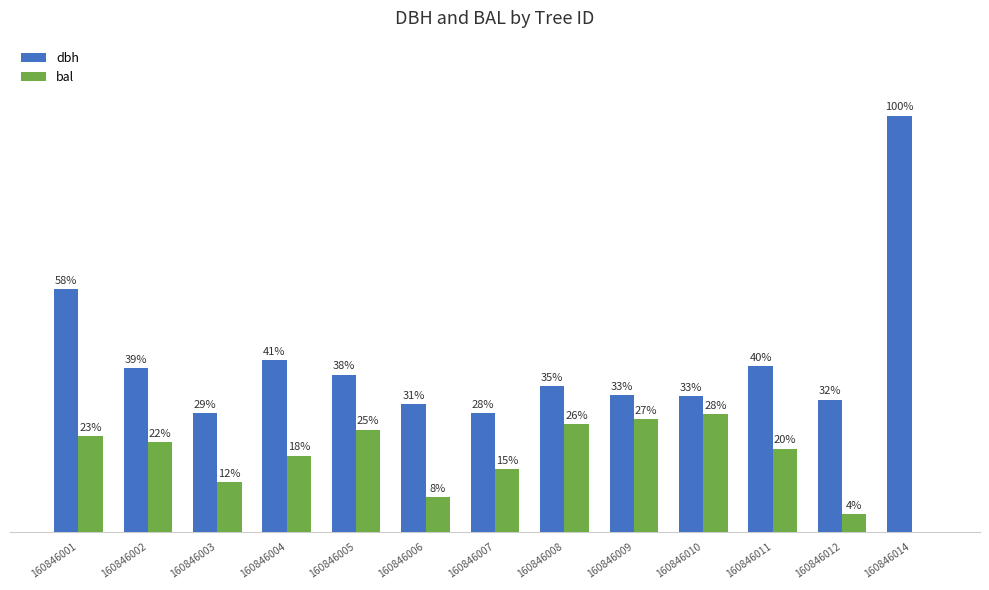

At which label does bal first exceed 7?

160846001